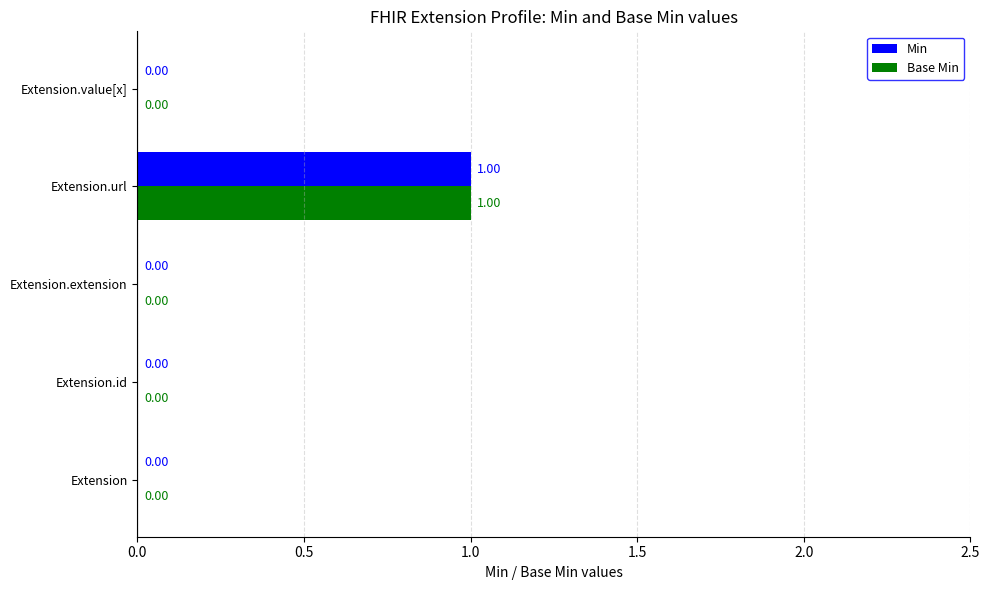

At which label does Min reach its peak?

Extension.url